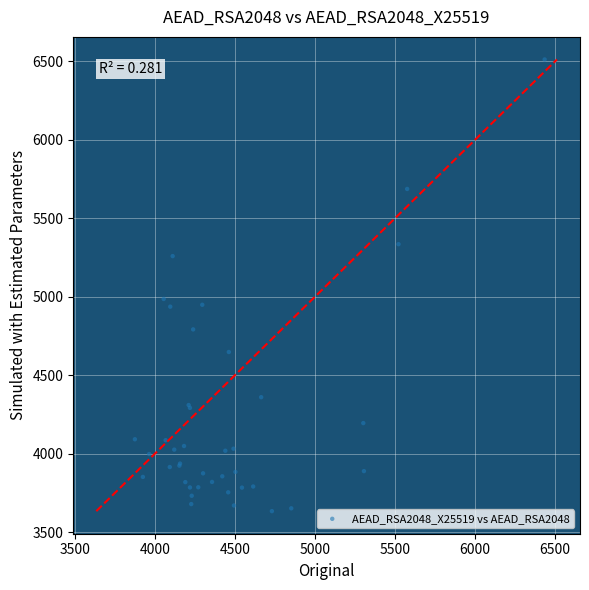

What Y value in the scatter plot is closest to 5072?

4985